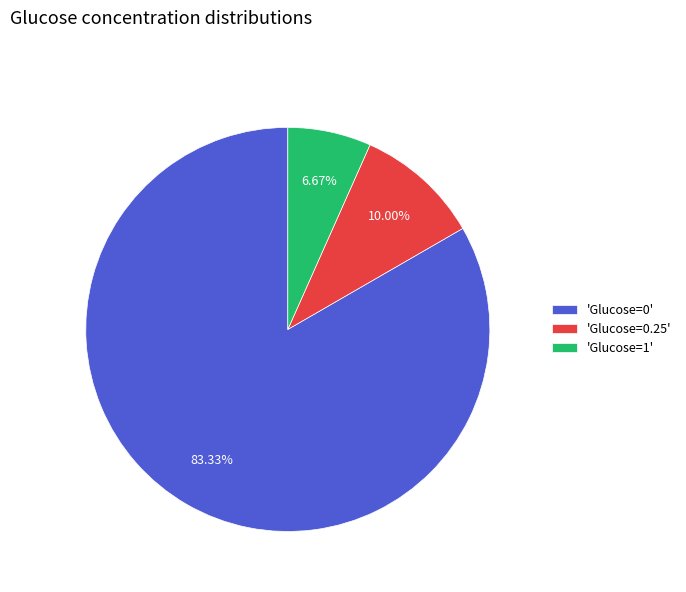

Is there any slice that represents more than half of the pie?

Yes